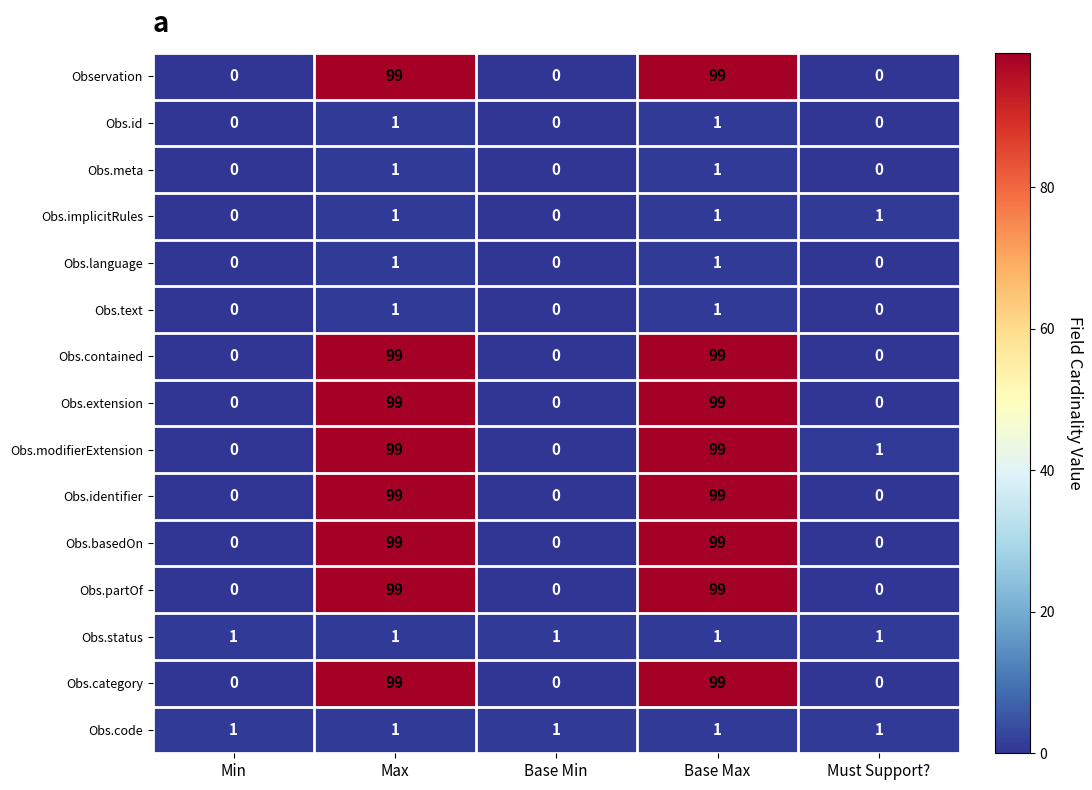

The value of Obs.contained at Min is 0. True or false?

True